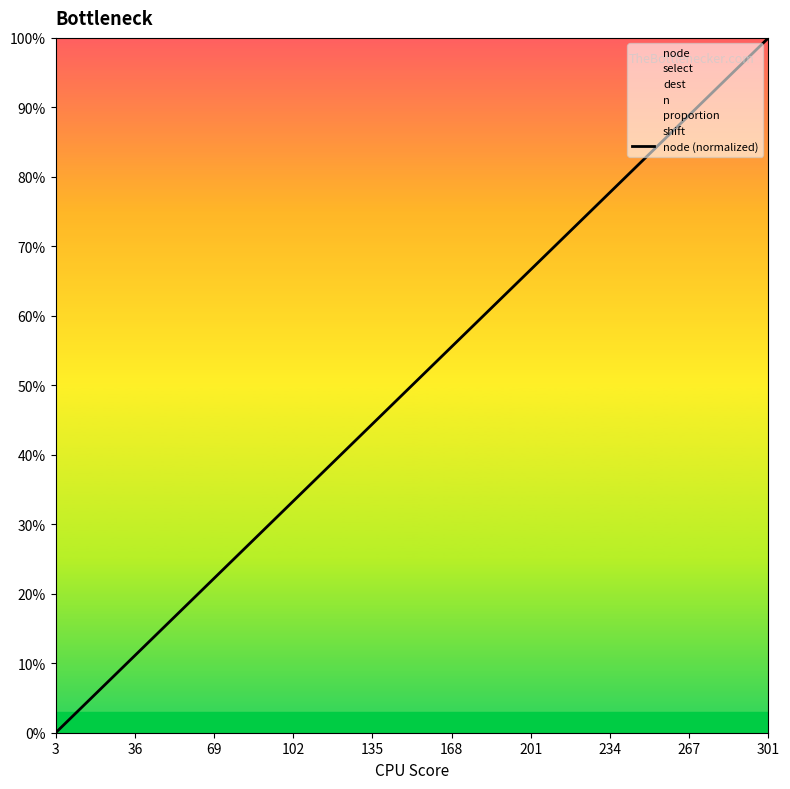

What is the maximum value for node (normalized)?

100.0